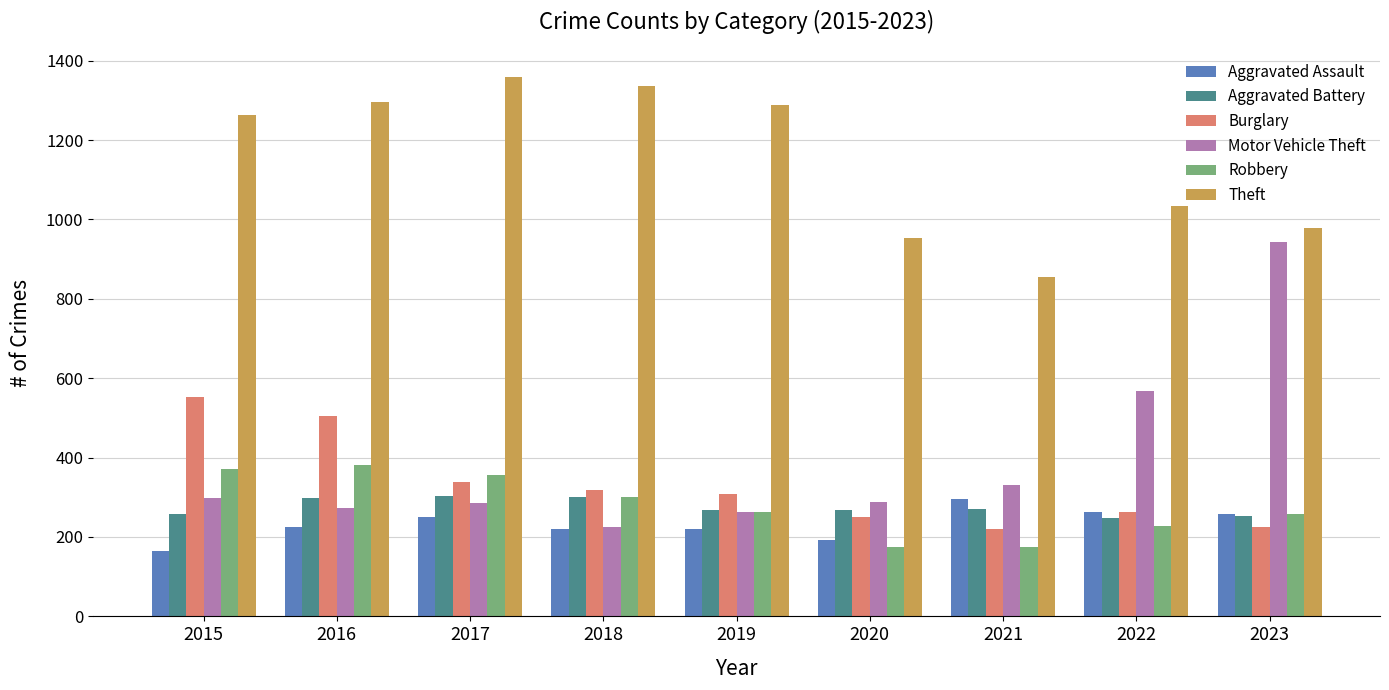

Is the value of Motor Vehicle Theft at 2017 greater than the value of Theft at 2021?

No